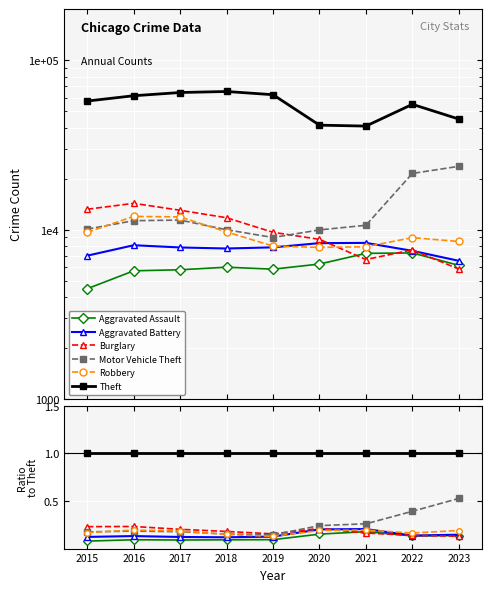

The value of Burglary at 2021 is 0.1. True or false?

False